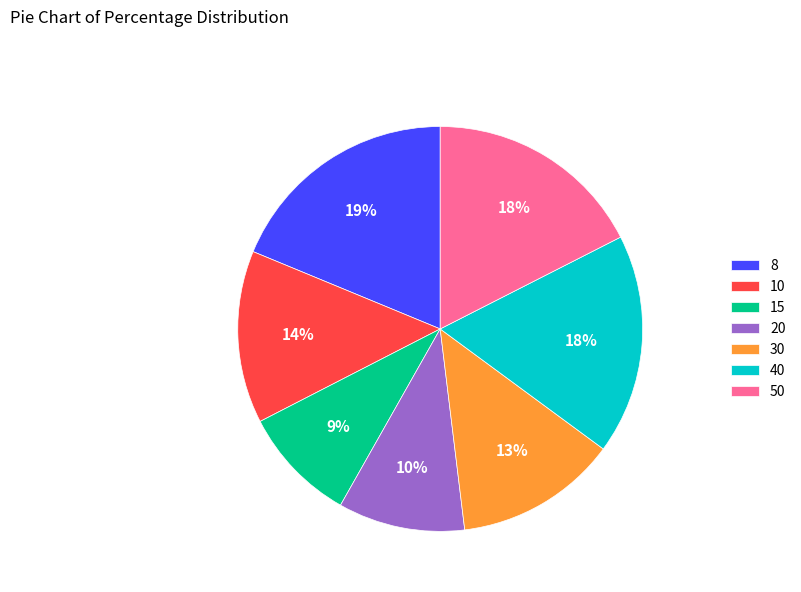

True or false: 30 accounts for 1% of the total.

False